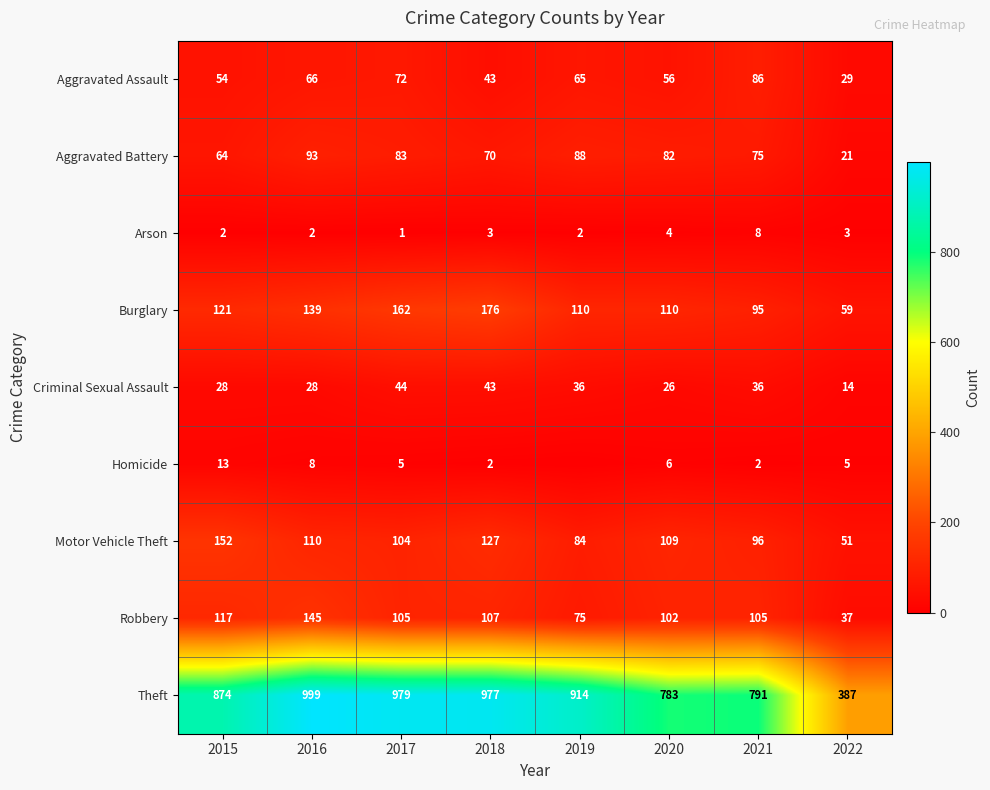

What is the total value across all series at 2015?

1425